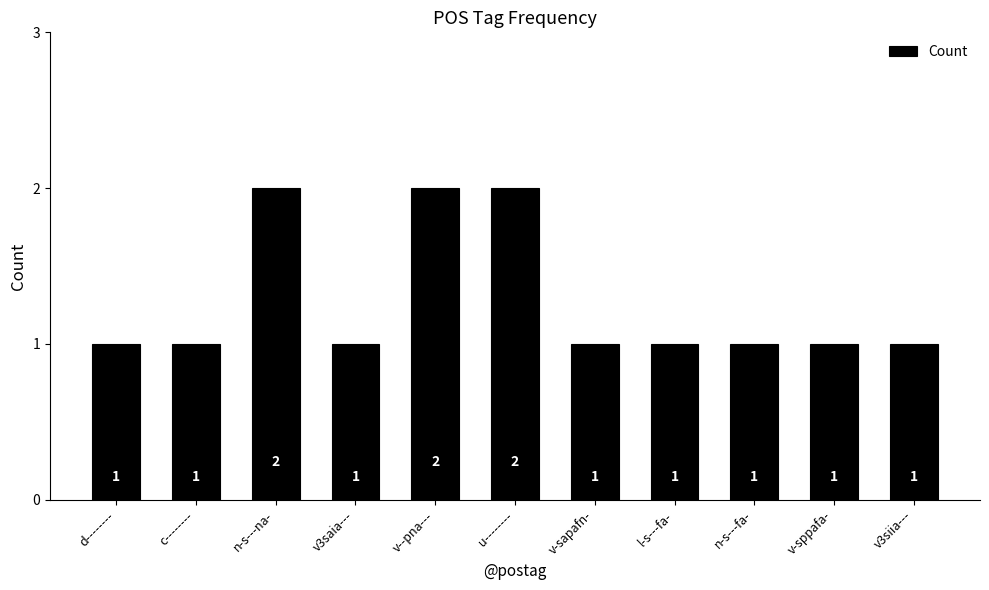

Approximately how many times larger is the value at l-s---fa- compared to v3siia---?

1.0